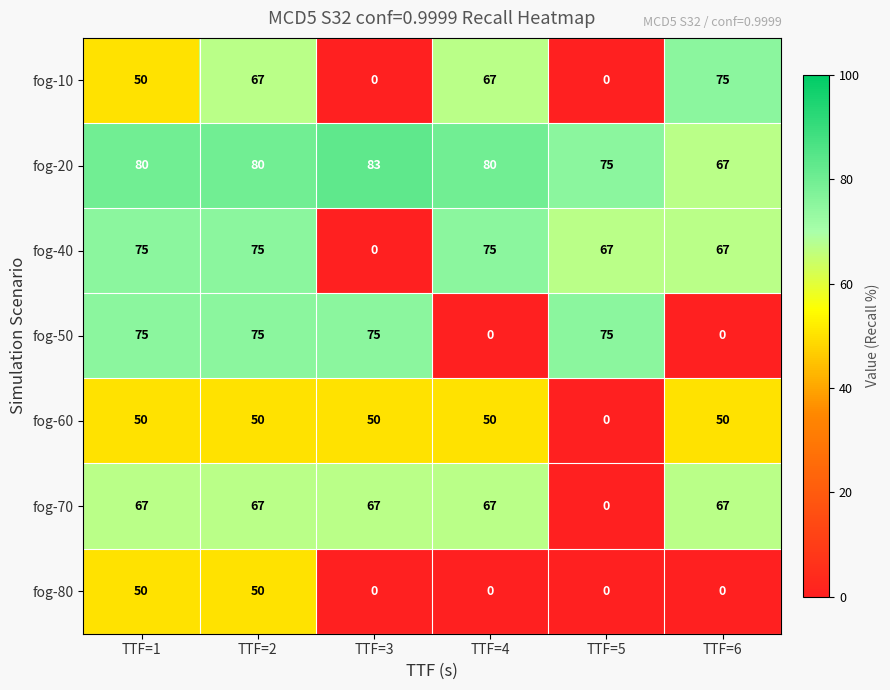

The value of fog-60 at TTF=6 is 50. True or false?

True